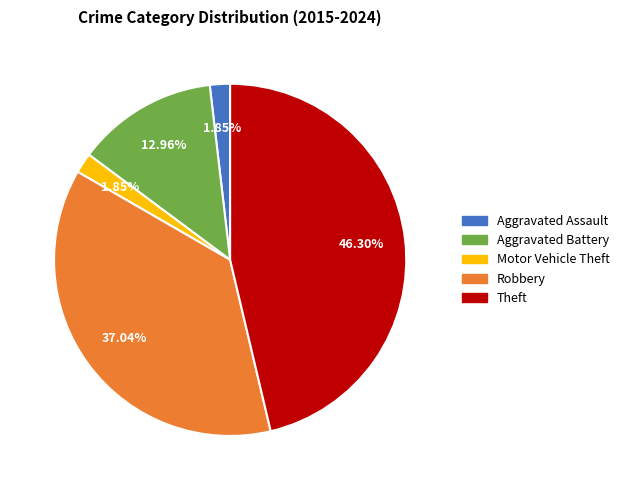

To the nearest percent, what portion does Robbery represent?

37%